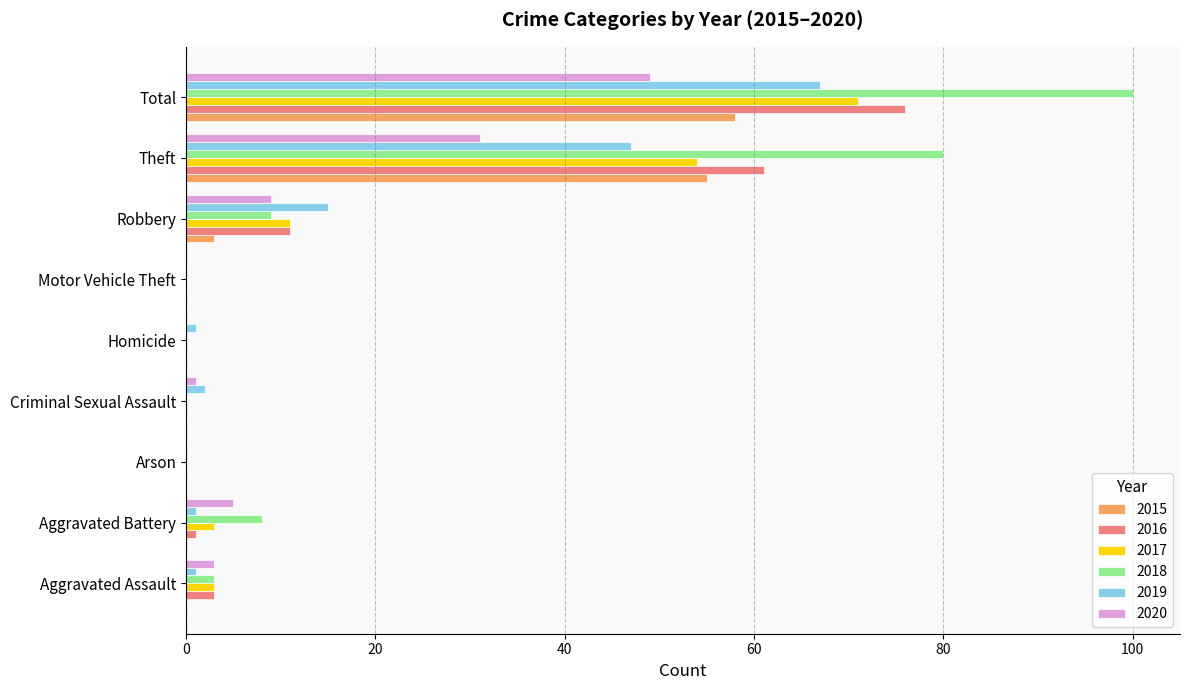

Which series has the widest spread of values?

2018